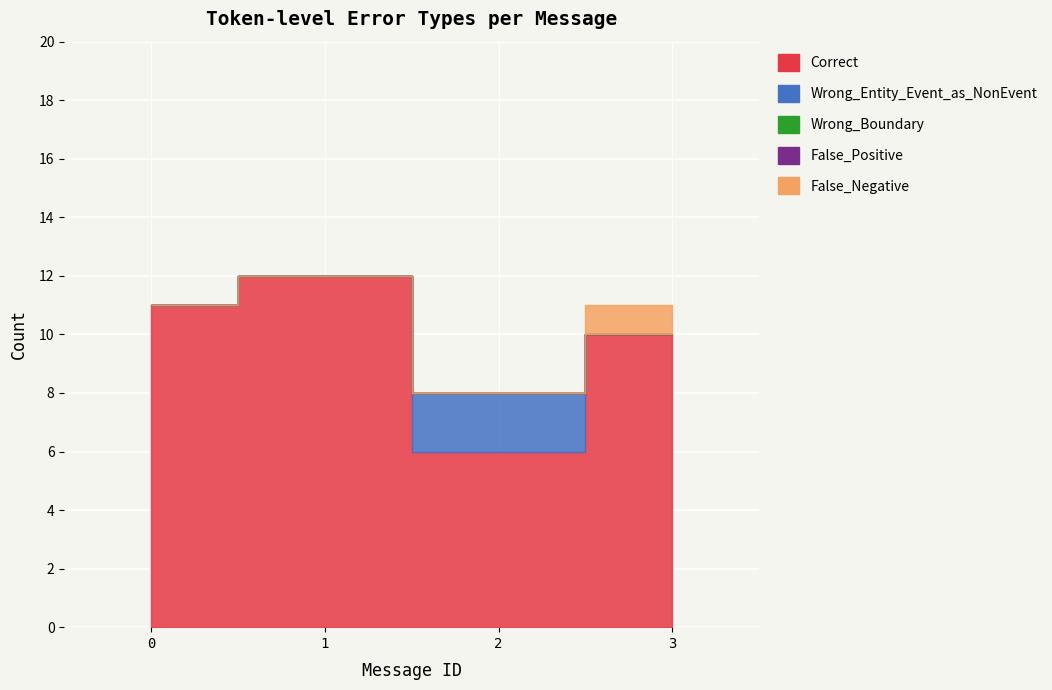

Rank the categories by Wrong_Entity_Event_as_NonEvent value from highest to lowest.

2, 0, 1, 3